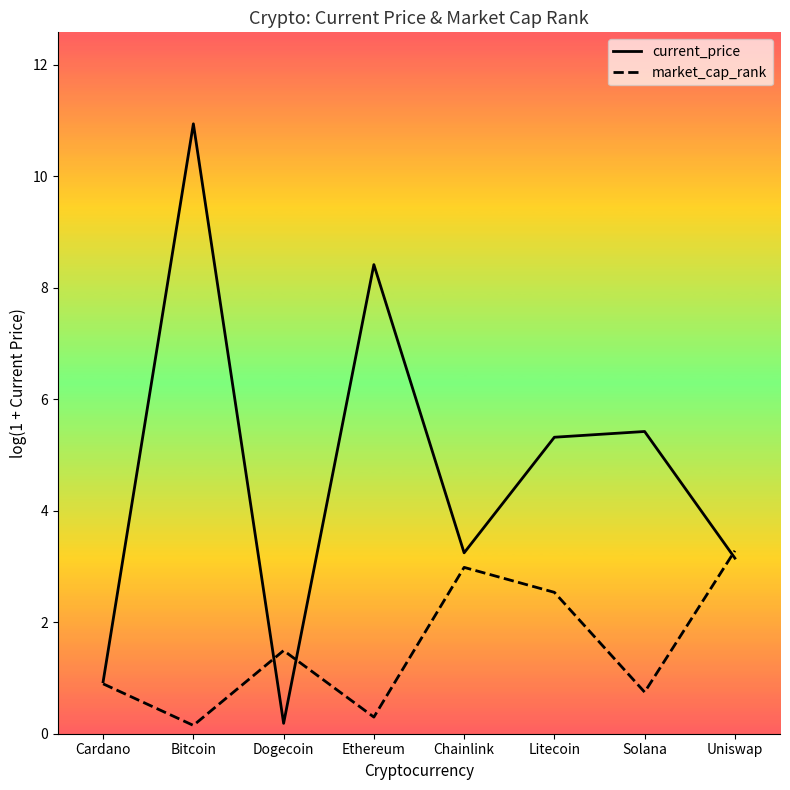

How many distinct data groups are displayed?

2